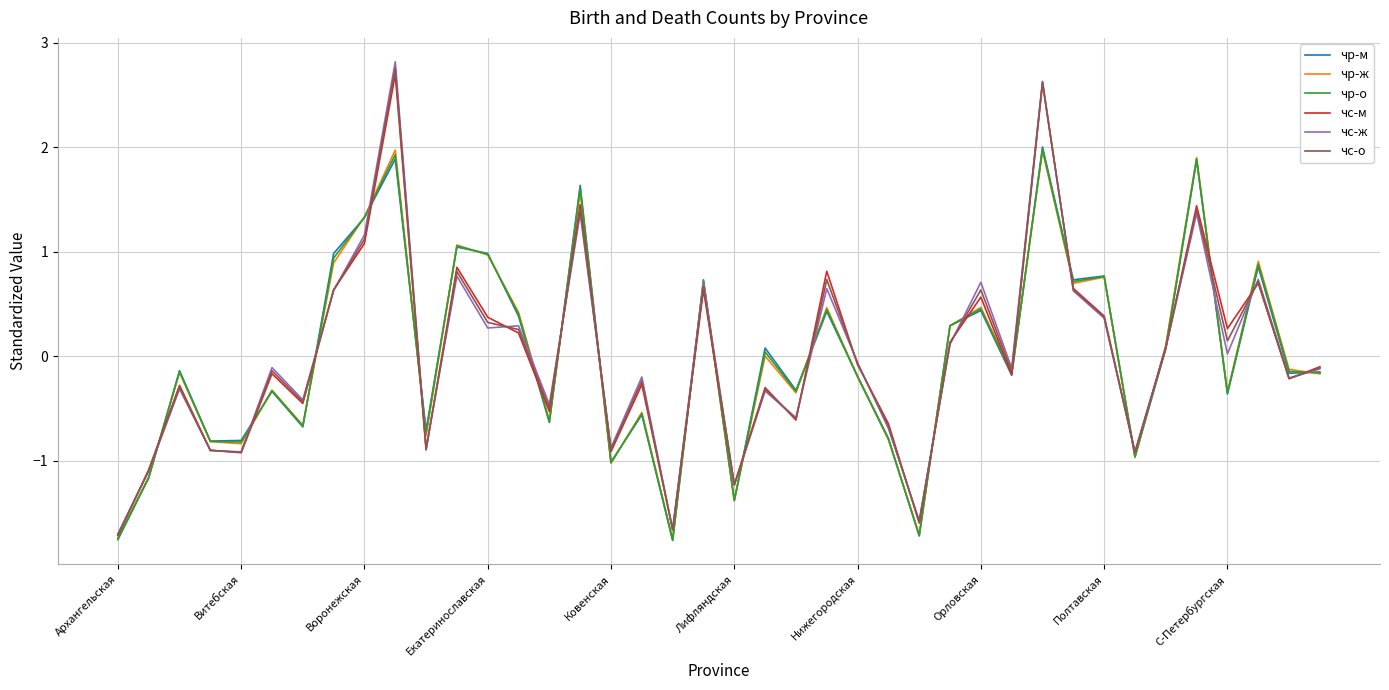

What is the minimum value for чс-о?

-1.7